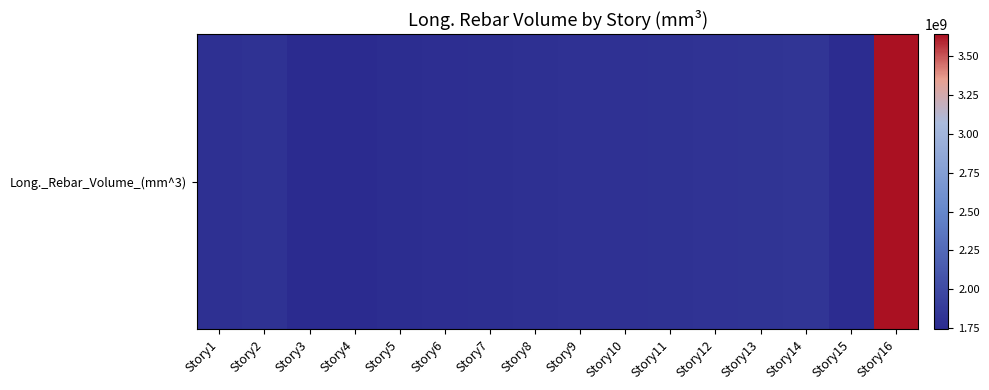

Reading left to right, list all the values displayed in this chart.

Story1=1788827225.8	Story2=1802907871.0	Story3=1741560387.1	Story4=1753187225.8	Story5=1764362322.6	Story6=1772534322.6	Story7=1780903741.9	Story8=1790477419.3	Story9=1797193161.3	Story10=1798338193.5	Story11=1803402580.7	Story12=1809632903.2	Story13=1821566322.6	Story14=1828928903.2	Story15=1761462580.7	Story16=3642449806.4